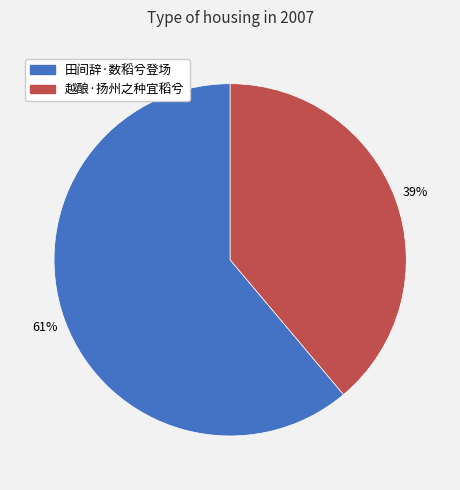

True or false: 越酿·扬州之种宜稻兮 accounts for 39% of the total.

True